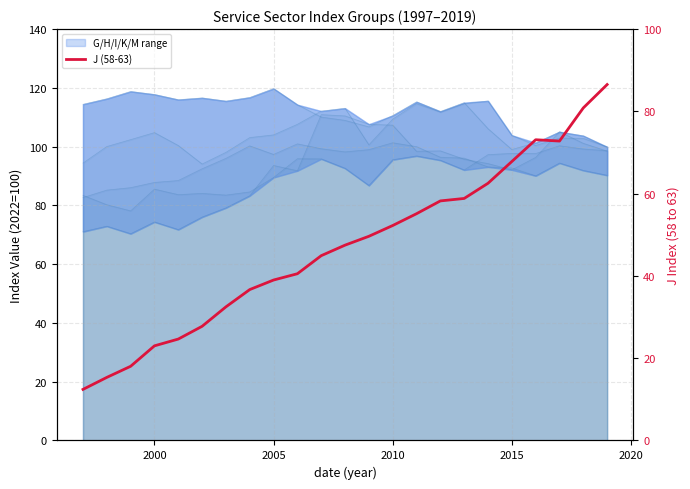

How many interior local peaks does the M series have?

4